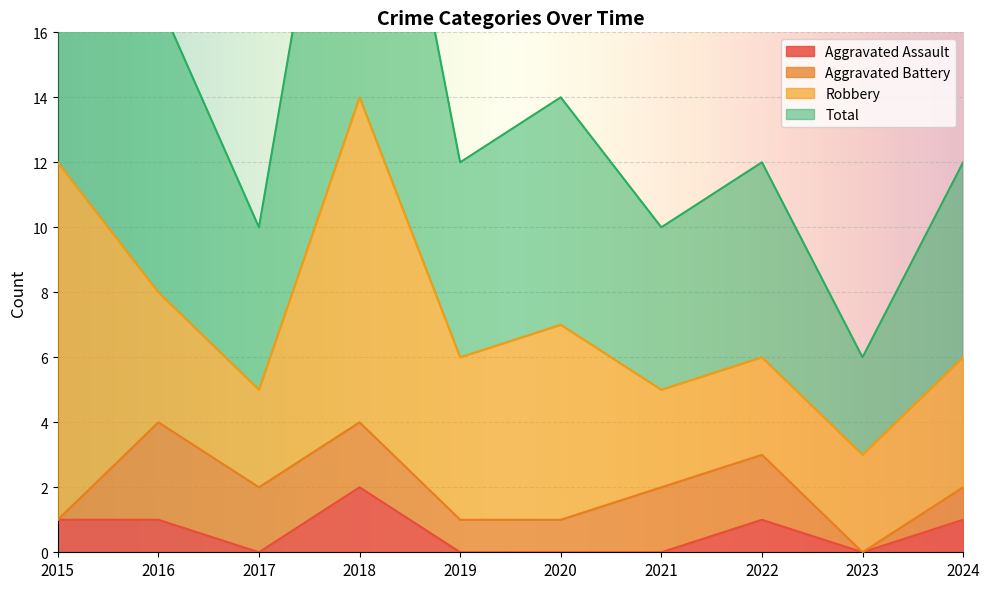

What is the greatest value displayed?

28